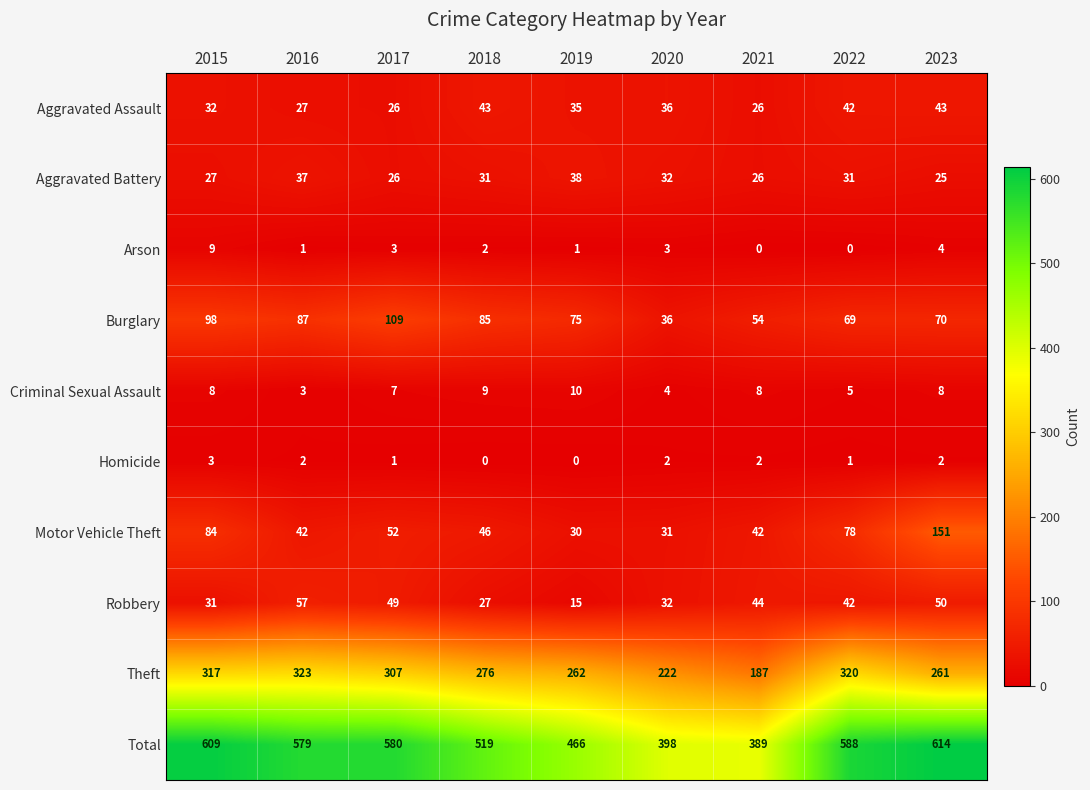

Which series has the largest range (max minus min)?

Total